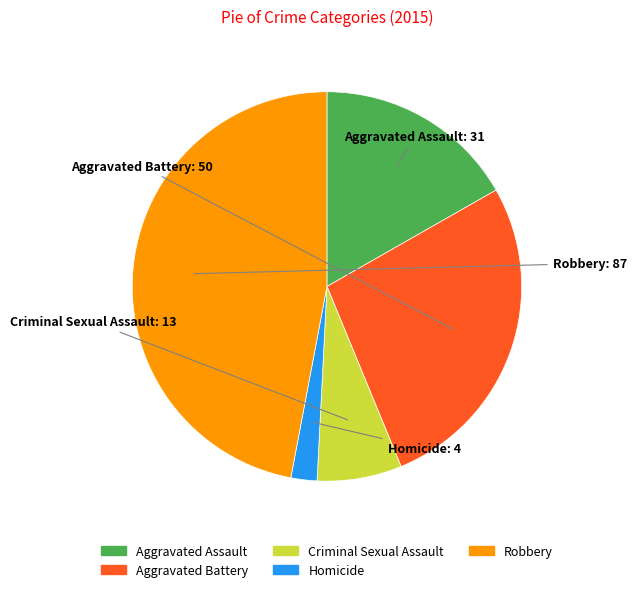

Rank the categories by value from highest to lowest.

Robbery, Aggravated Battery, Aggravated Assault, Criminal Sexual Assault, Homicide